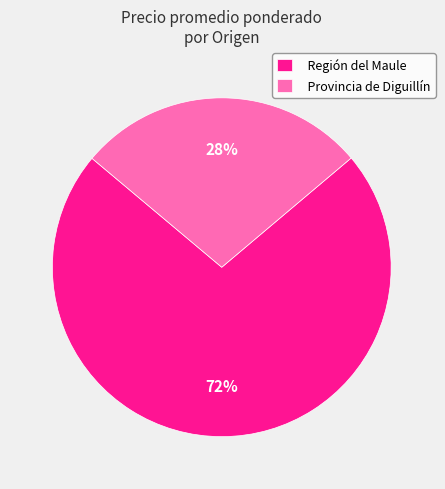

To the nearest percent, what is the combined percentage of Región del Maule and Provincia de Diguillín?

100%